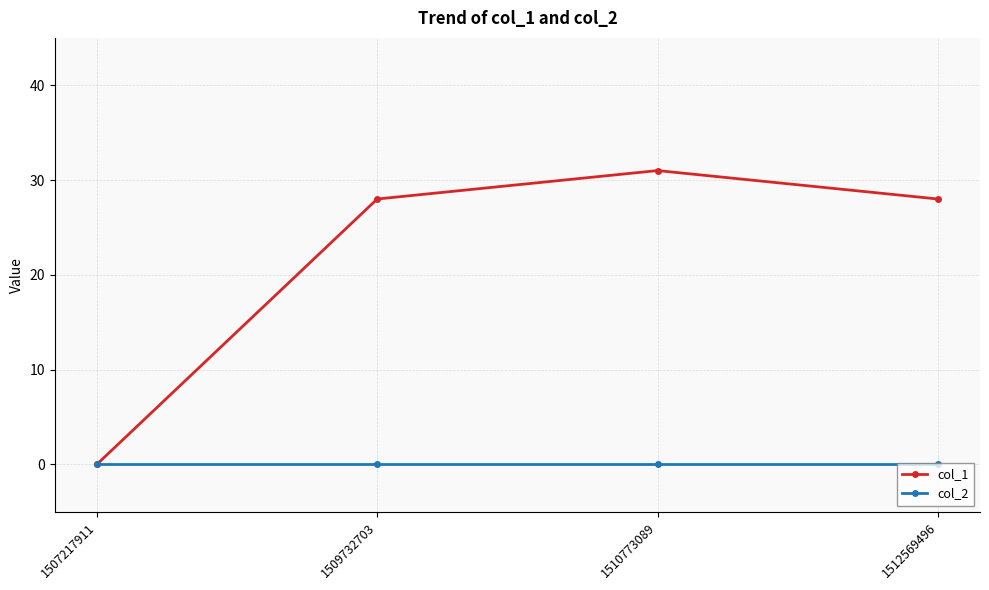

What are all the series names shown in the legend?

col_1, col_2